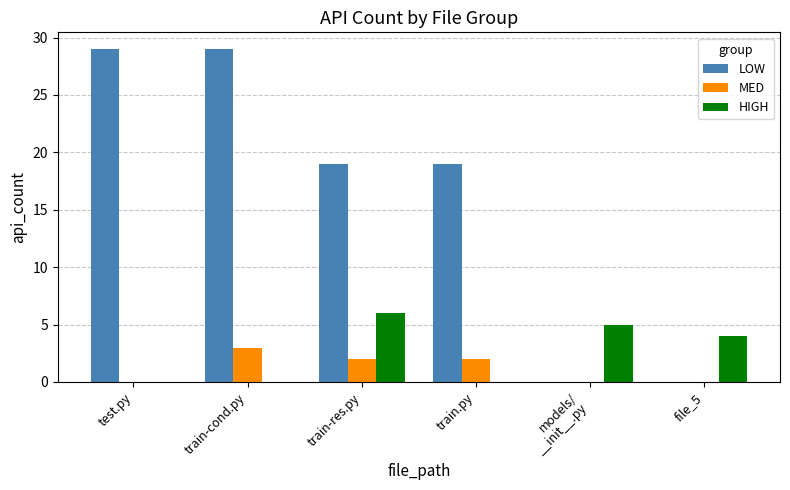

How many groups of bars are there?

6